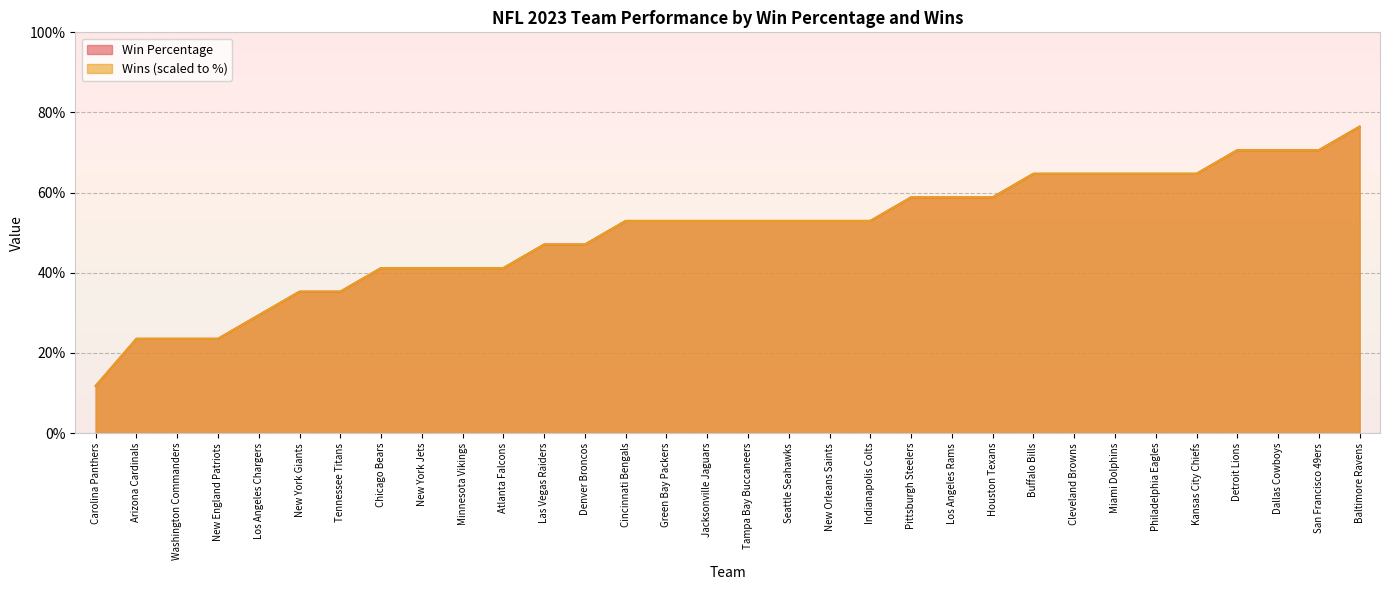

What is the difference between the second highest and second lowest values in the Win Percentage series?

47.1